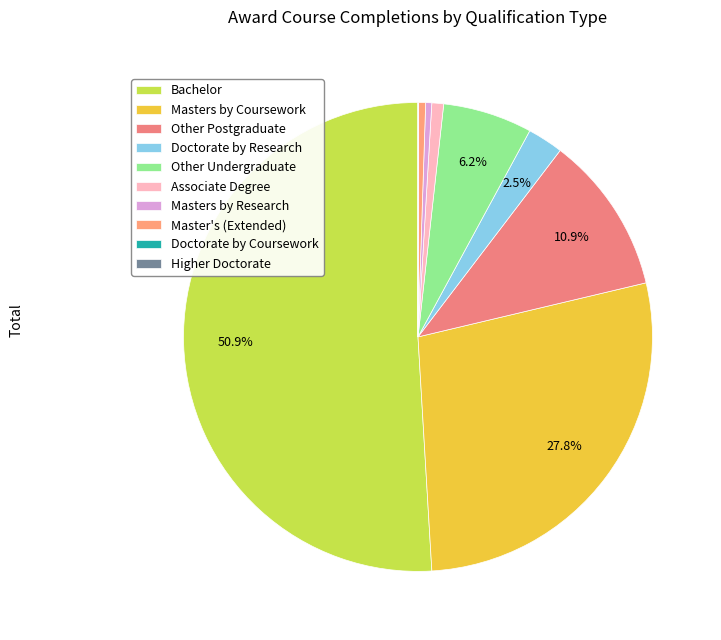

What percentage is the Bachelor slice, to the nearest percent?

51%